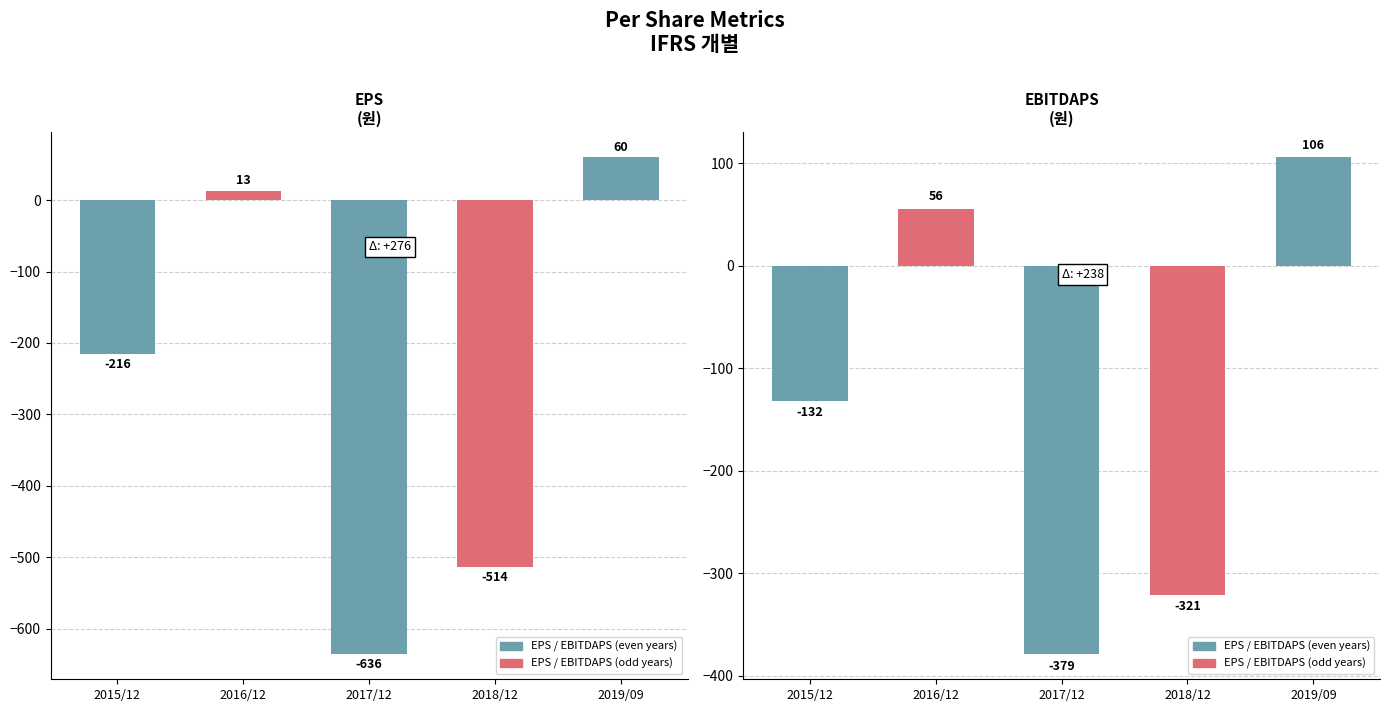

What is the label of the 5th bar from the left?

2019/09